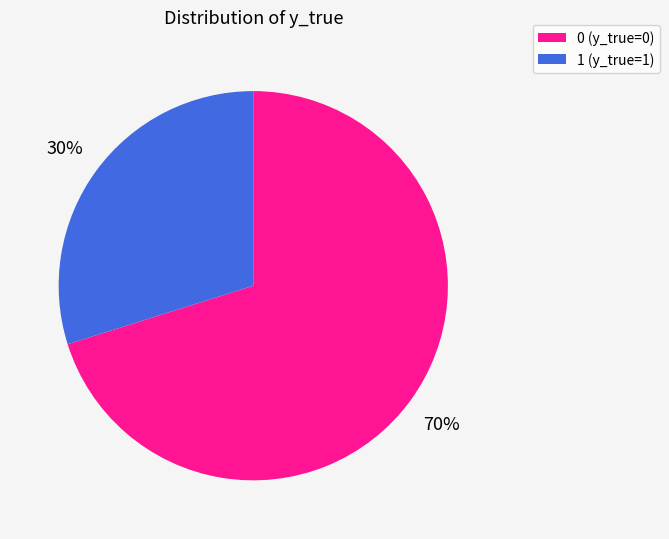

Is there a majority slice in this chart?

Yes